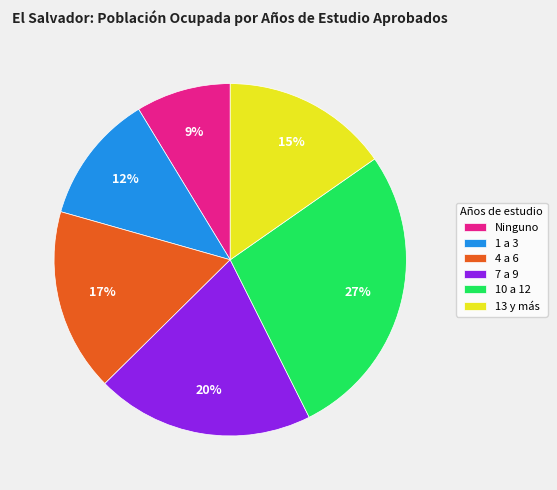

The 13 y más slice represents 15% of the pie. True or false?

True